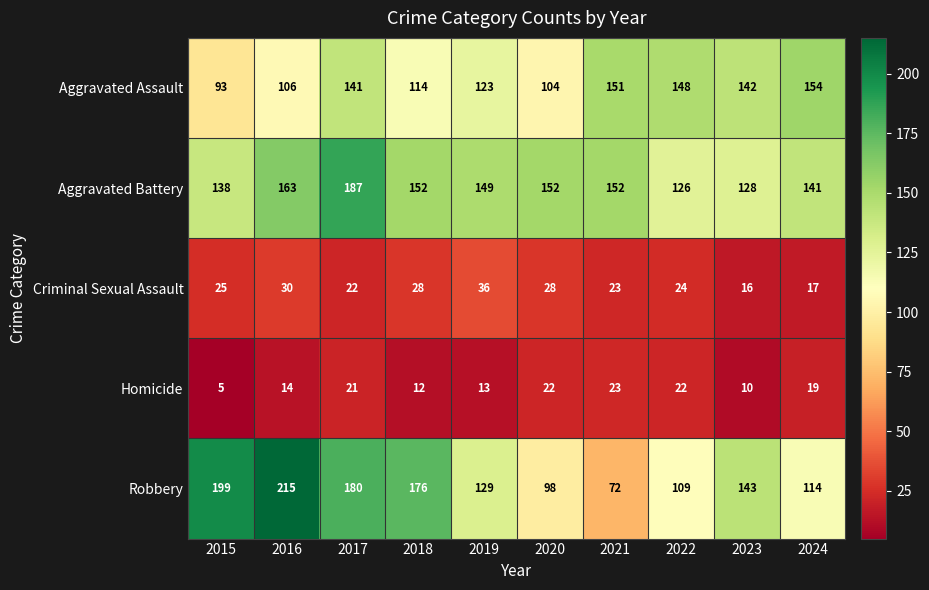

What is the greatest value displayed?

215